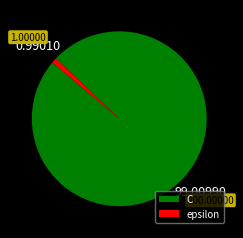

Which has a higher value, C or epsilon?

C